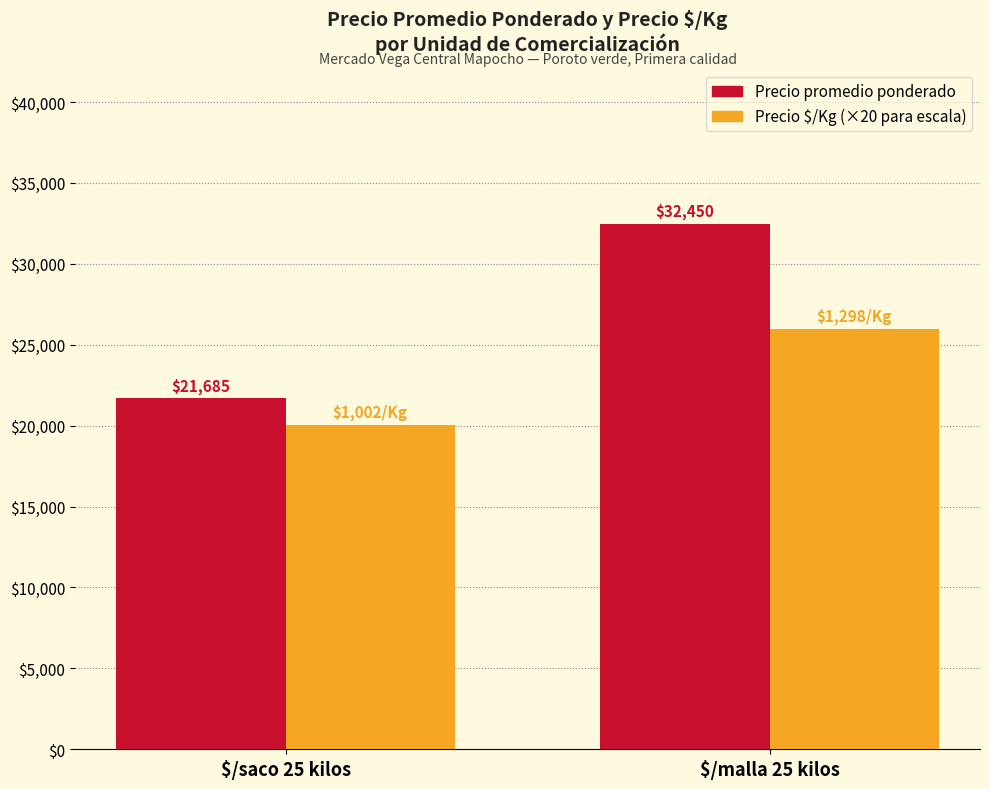

How many bars are there in total?

4